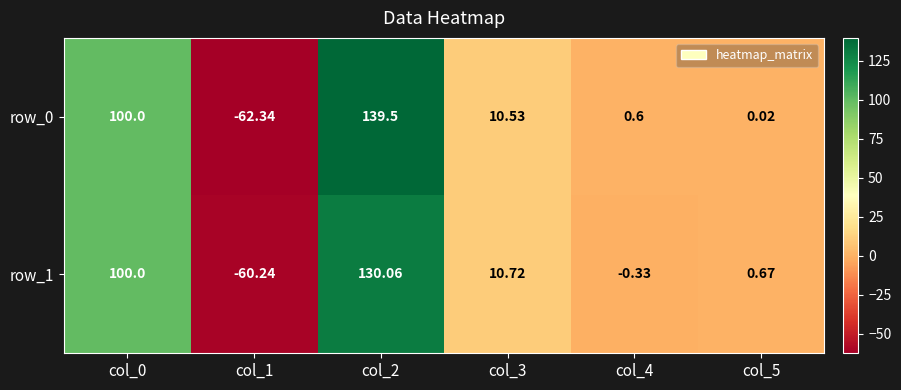

What is the highest value of the row_1 series?

130.1